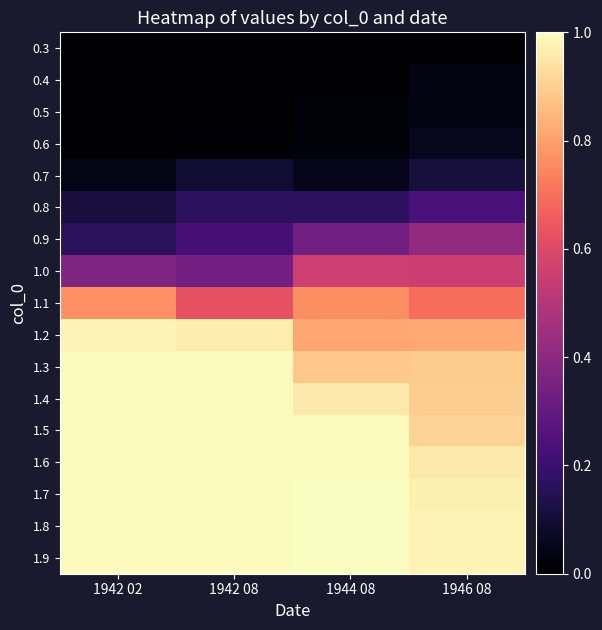

Reading left to right, transcribe all the data shown in this chart.

0.3: 1942 02=0.0	1942 08=0.0	1944 08=0.0	1946 08=0.0
0.4: 1942 02=0.0	1942 08=0.0	1944 08=0.0	1946 08=0.0
0.5: 1942 02=0.0	1942 08=0.0	1944 08=0.0	1946 08=0.0
0.6: 1942 02=0.0	1942 08=0.0	1944 08=0.0	1946 08=0.1
0.7: 1942 02=0.0	1942 08=0.1	1944 08=0.0	1946 08=0.1
0.8: 1942 02=0.1	1942 08=0.2	1944 08=0.2	1946 08=0.2
0.9: 1942 02=0.2	1942 08=0.2	1944 08=0.3	1946 08=0.4
1.0: 1942 02=0.4	1942 08=0.3	1944 08=0.6	1946 08=0.5
1.1: 1942 02=0.8	1942 08=0.6	1944 08=0.8	1946 08=0.7
1.2: 1942 02=1.0	1942 08=1.0	1944 08=0.8	1946 08=0.8
1.3: 1942 02=1.0	1942 08=1.0	1944 08=0.9	1946 08=0.9
1.4: 1942 02=1.0	1942 08=1.0	1944 08=1.0	1946 08=0.9
1.5: 1942 02=1.0	1942 08=1.0	1944 08=1.0	1946 08=0.9
1.6: 1942 02=1.0	1942 08=1.0	1944 08=1.0	1946 08=1.0
1.7: 1942 02=1.0	1942 08=1.0	1944 08=1.0	1946 08=1.0
1.8: 1942 02=1.0	1942 08=1.0	1944 08=1.0	1946 08=1.0
1.9: 1942 02=1.0	1942 08=1.0	1944 08=1.0	1946 08=1.0